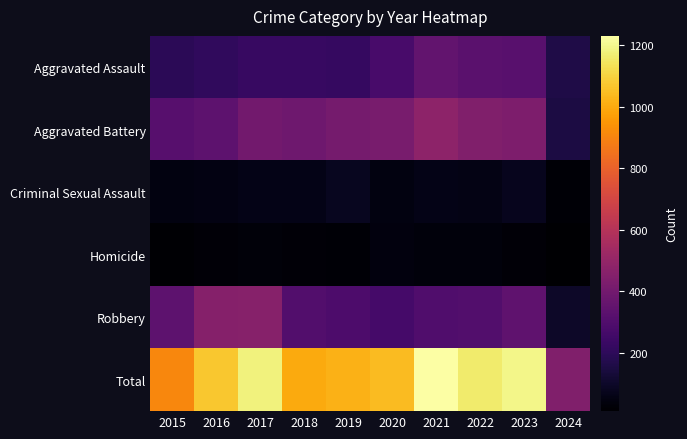

What is the difference between the highest and lowest values at 2022?

1125